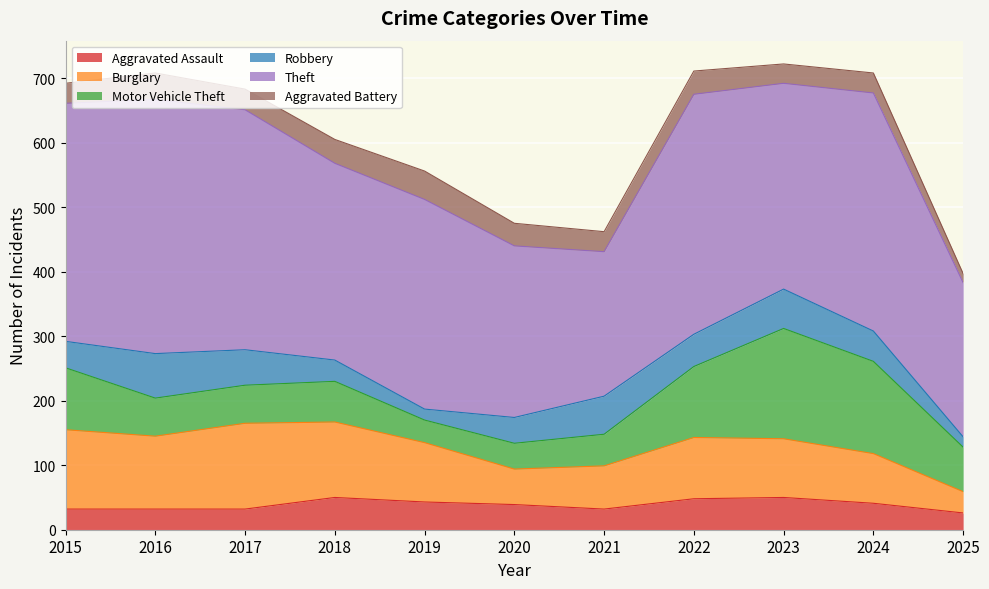

How many intersections are there between Aggravated Battery and Robbery?

2